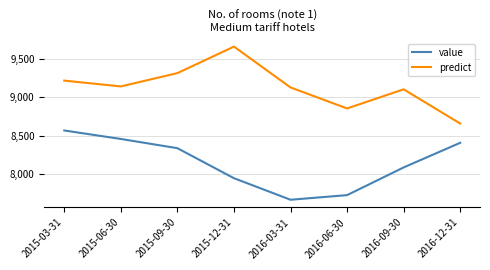

Rank the series by their maximum value, from highest to lowest.

predict, value